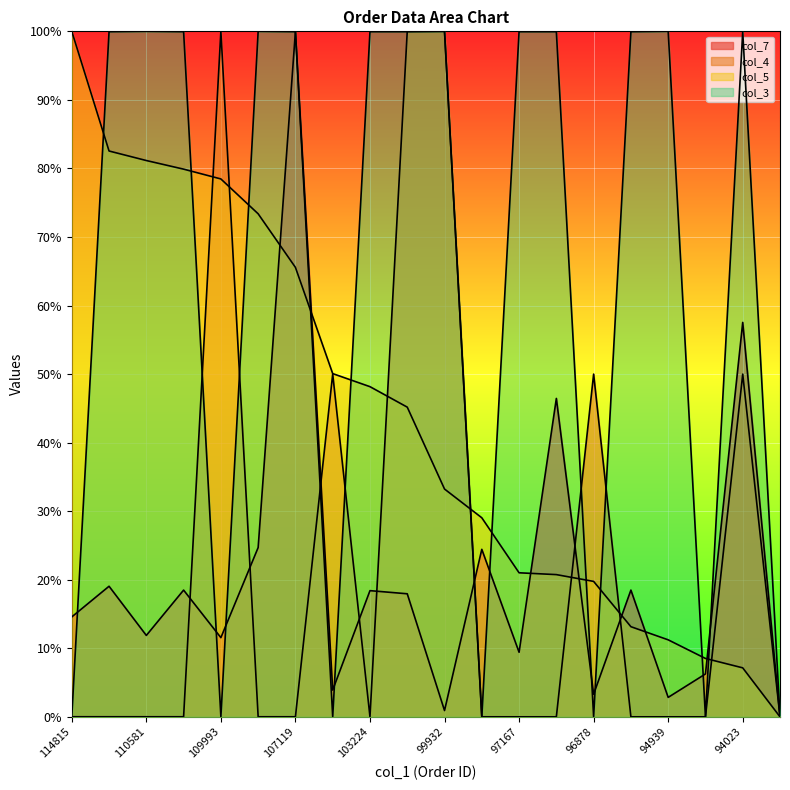

True or false: col_3 and col_4 cross at least once.

True